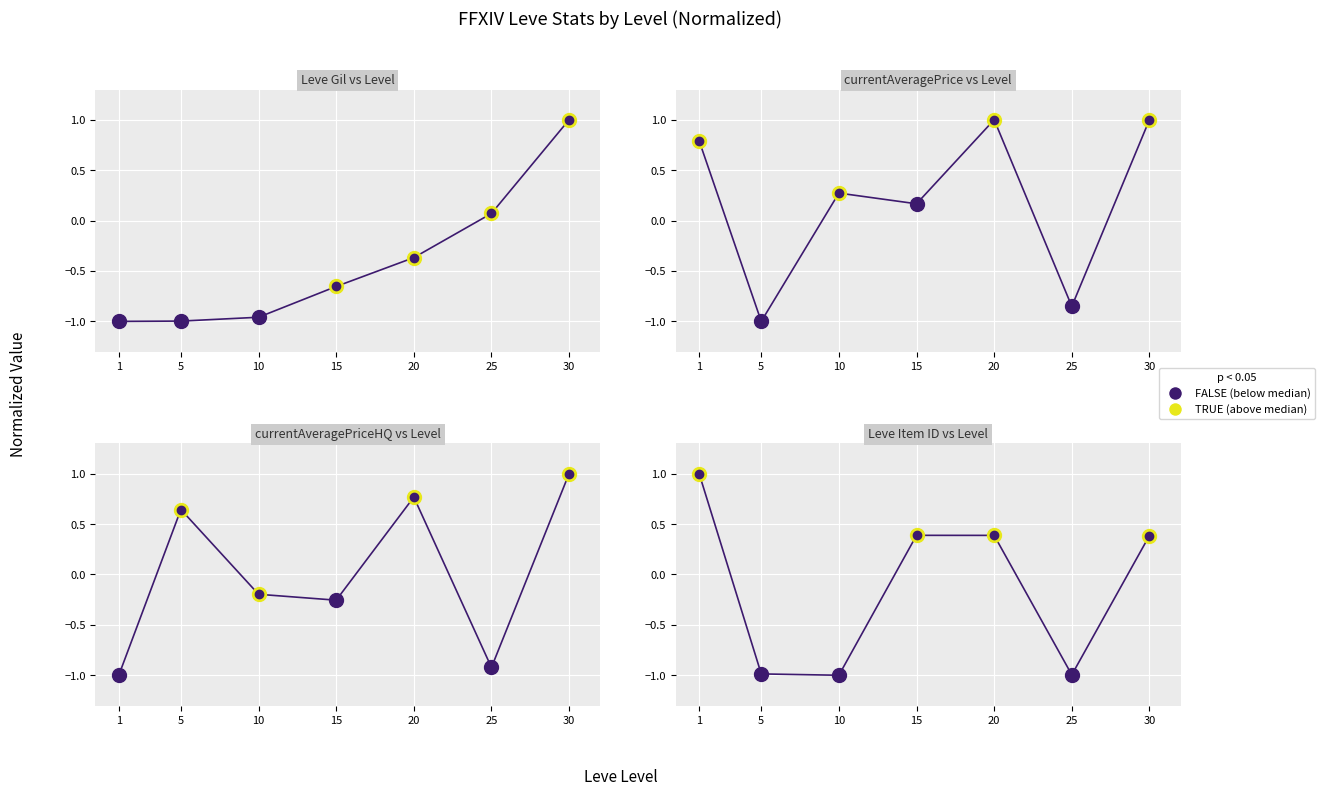

What is the average value of the Leve Gil series?

-0.4